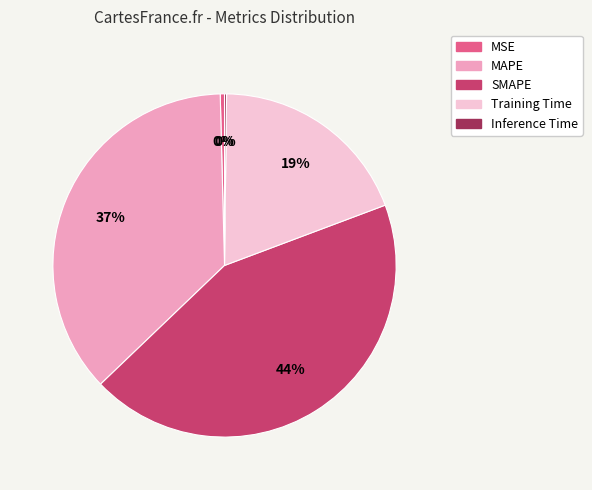

To the nearest percent, what percentage of the pie is Training Time?

19%